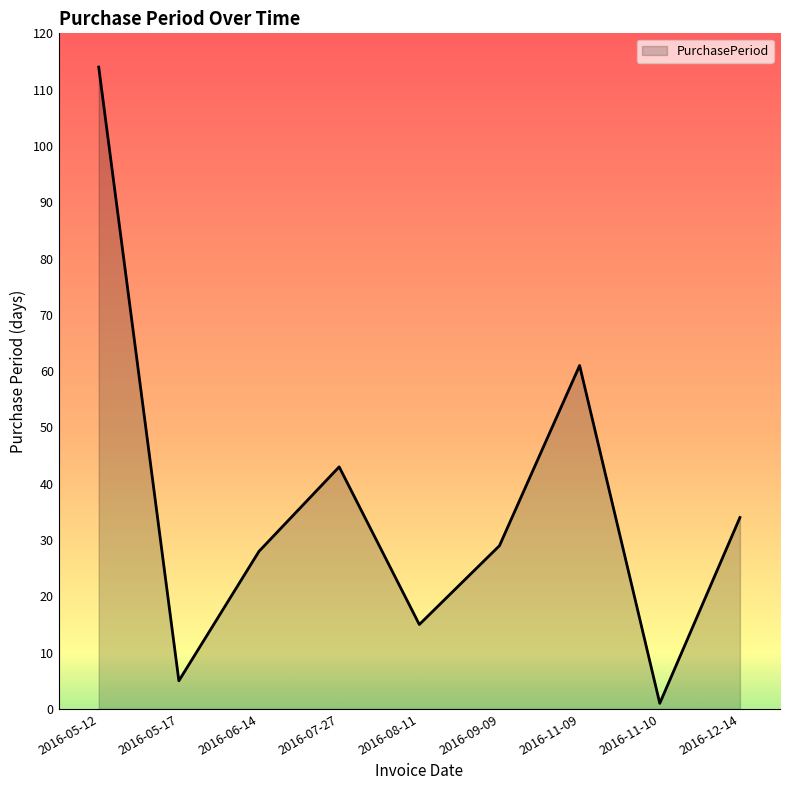

Reading left to right, what are all the values shown in this chart?

114	5	28	43	15	29	61	1	34